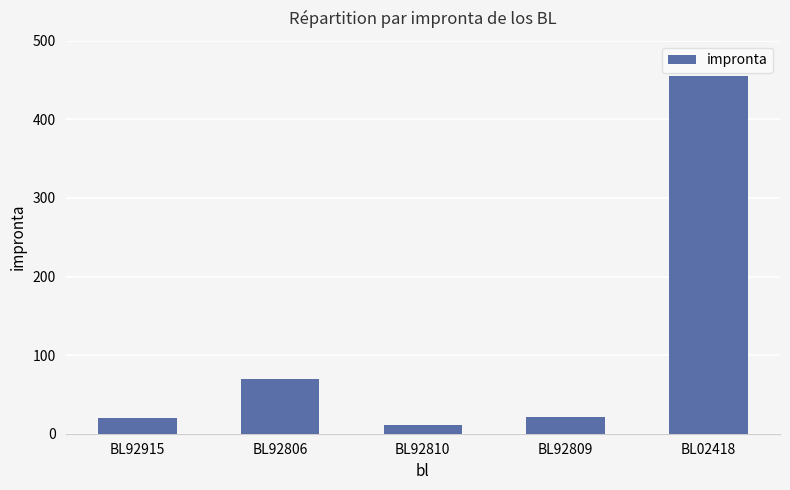

Is it true that the value at BL92809 is 21?

True